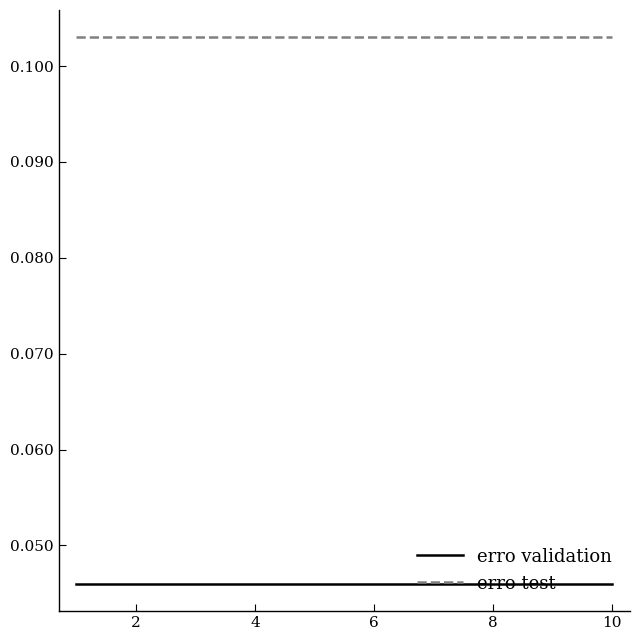

True or false: erro validation and erro test intersect in this chart.

False